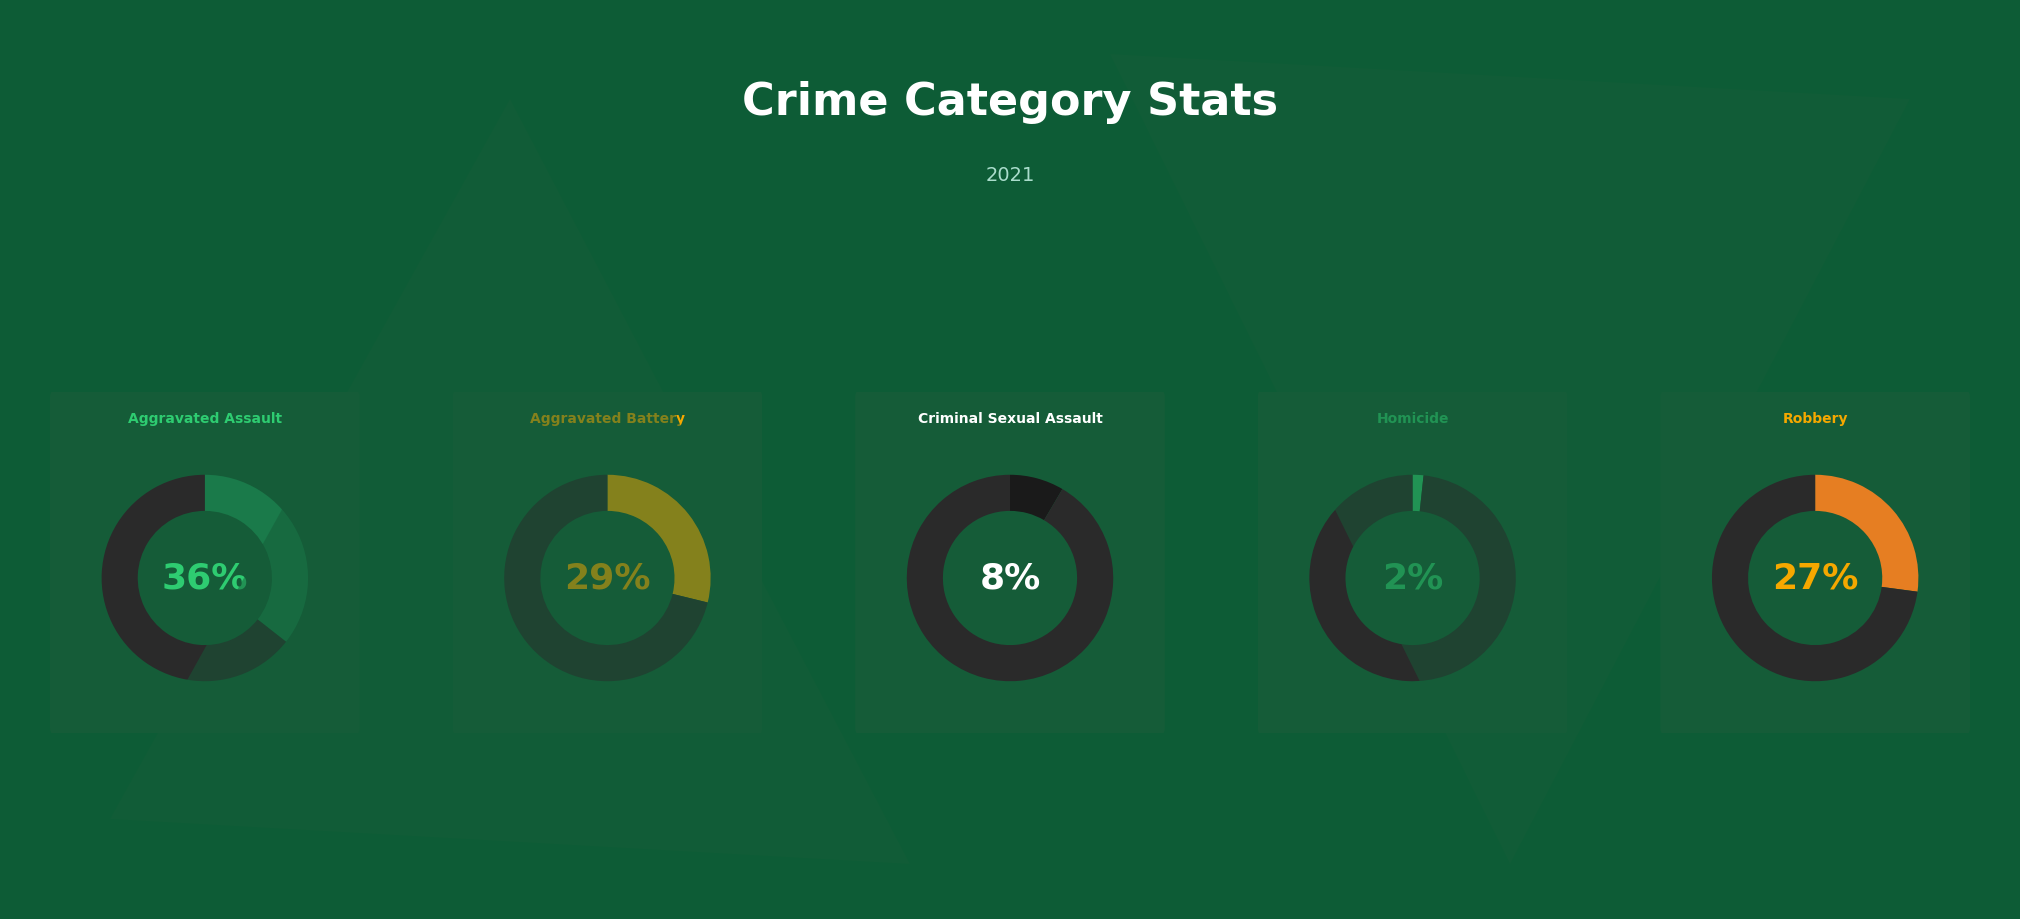

What percentage is NOT represented by Criminal Sexual Assault?

91.7%